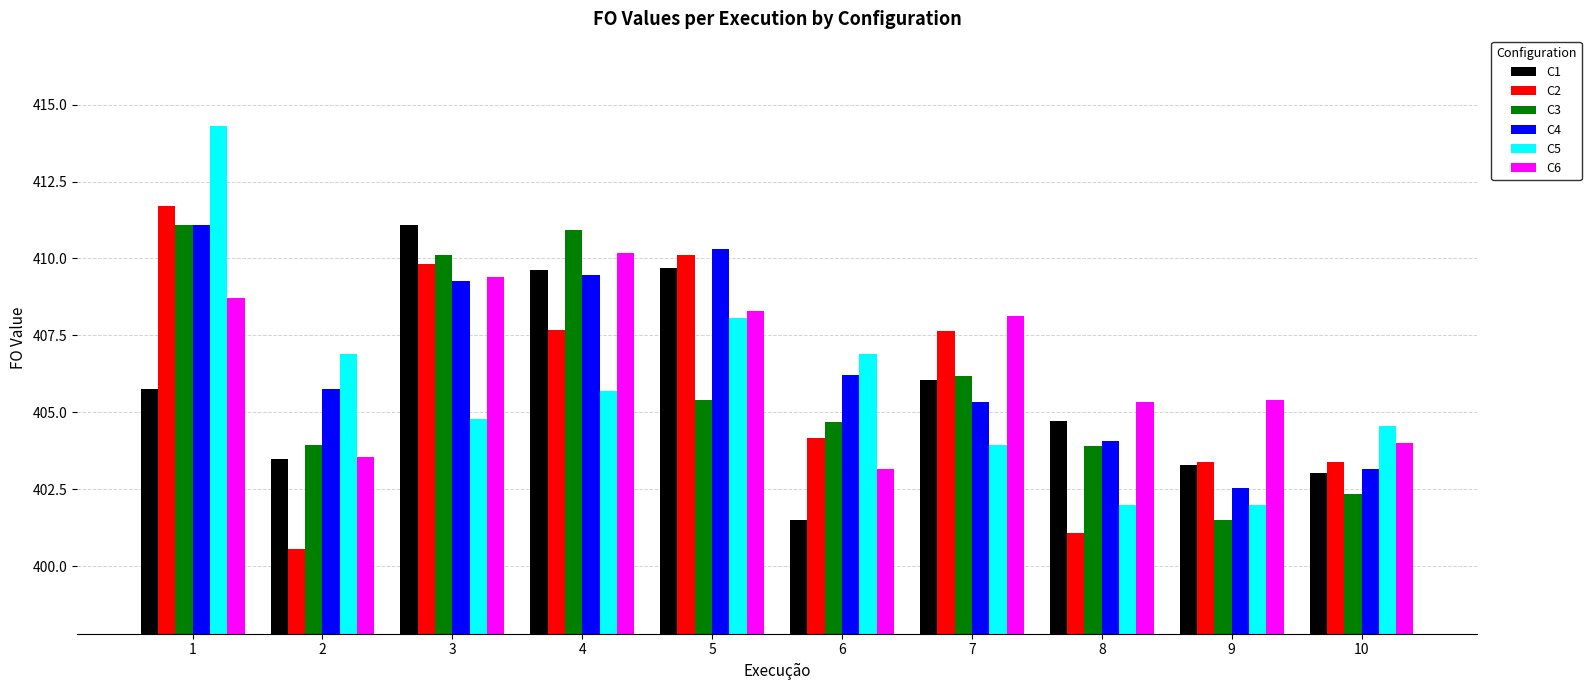

Is the value of C6 at 7 greater than the value of C1 at 6?

Yes